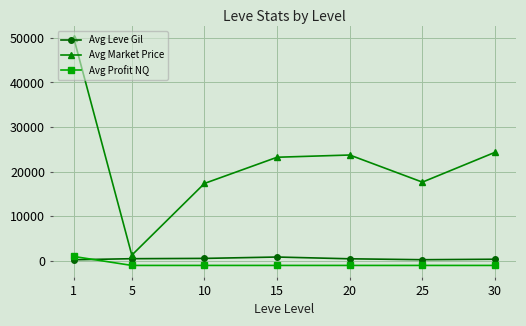

Which series has the largest total across all categories?

Avg Market Price